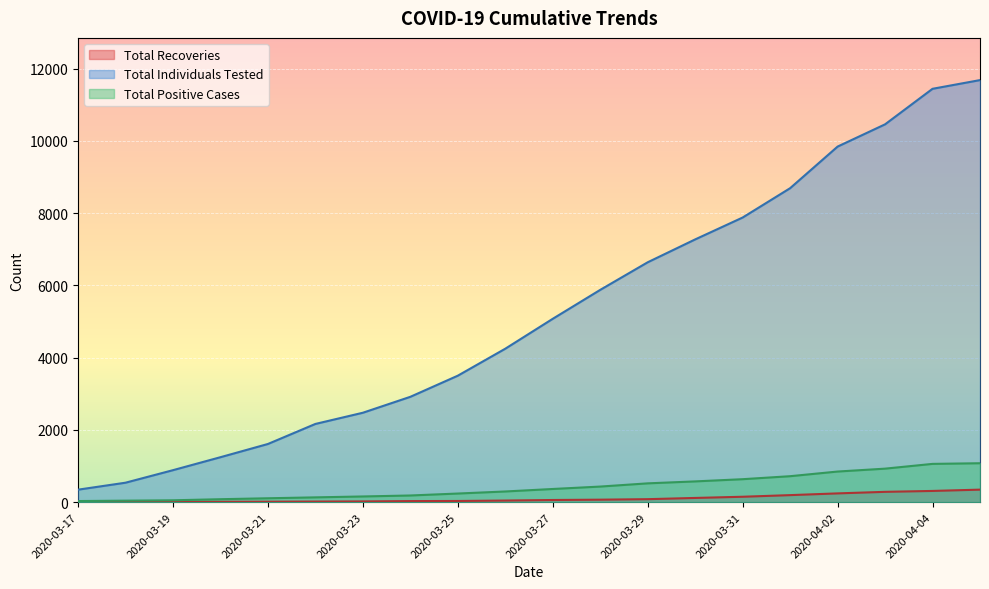

The Total Individuals Tested series shows 7881 at 2020-03-31. True or false?

True